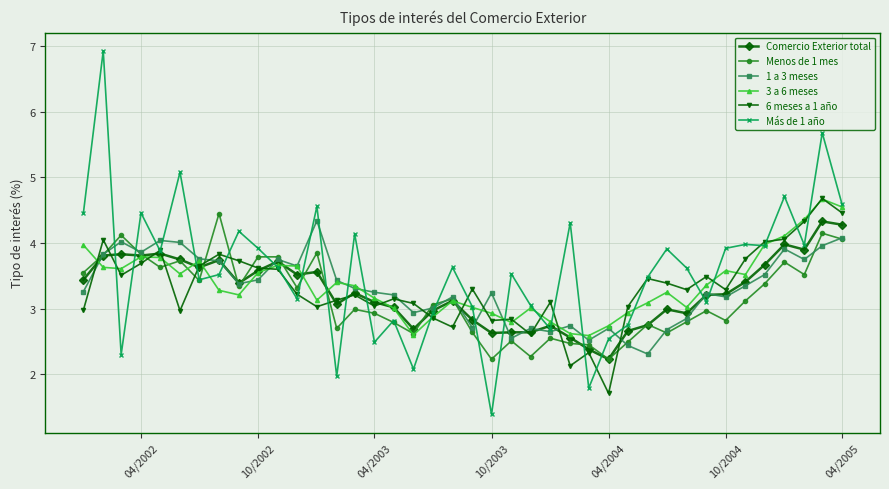

What is the maximum value shown in the chart?

6.9